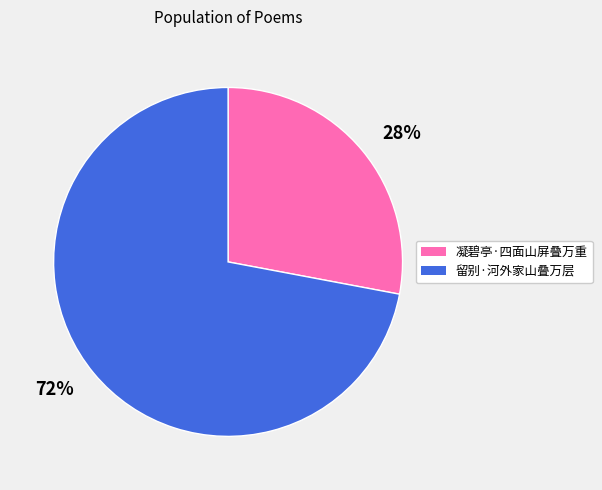

Which has a higher value, 72% or 28%?

72%